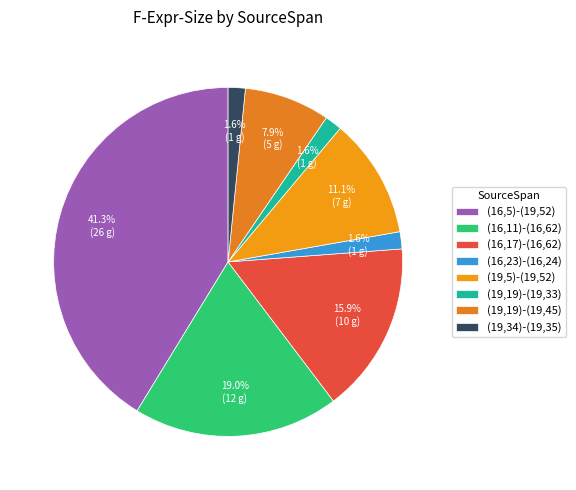

What is the total percentage of (16,11)-(16,62) and (19,19)-(19,33)?

20.6%